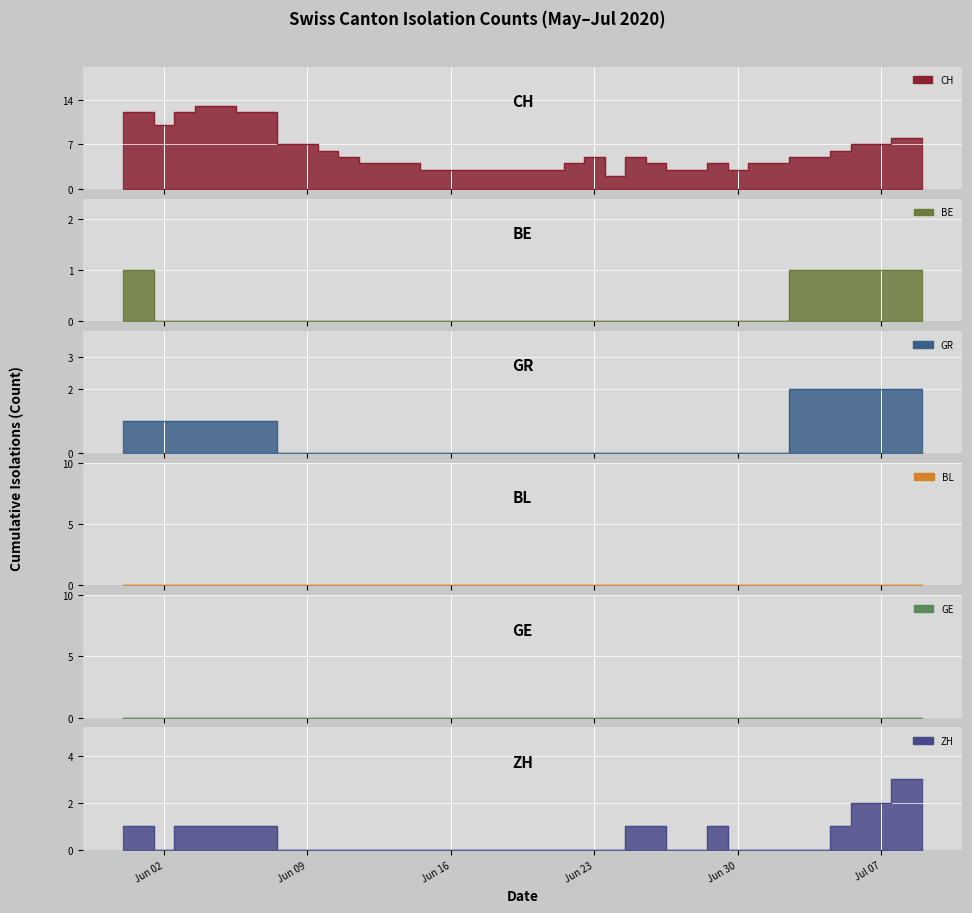

What is the highest value of the CH series?

13